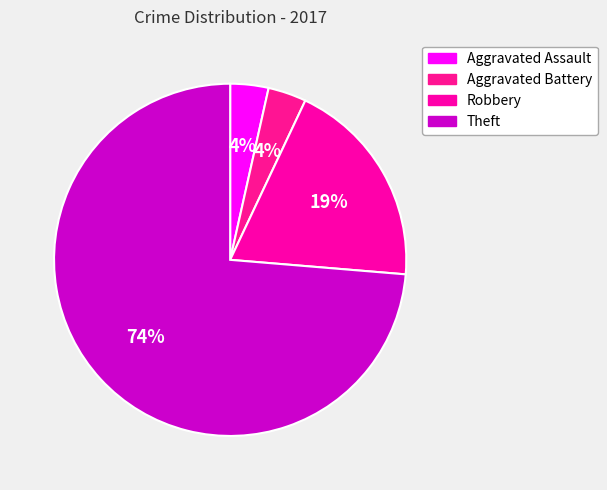

Is Theft the majority of the pie?

Yes